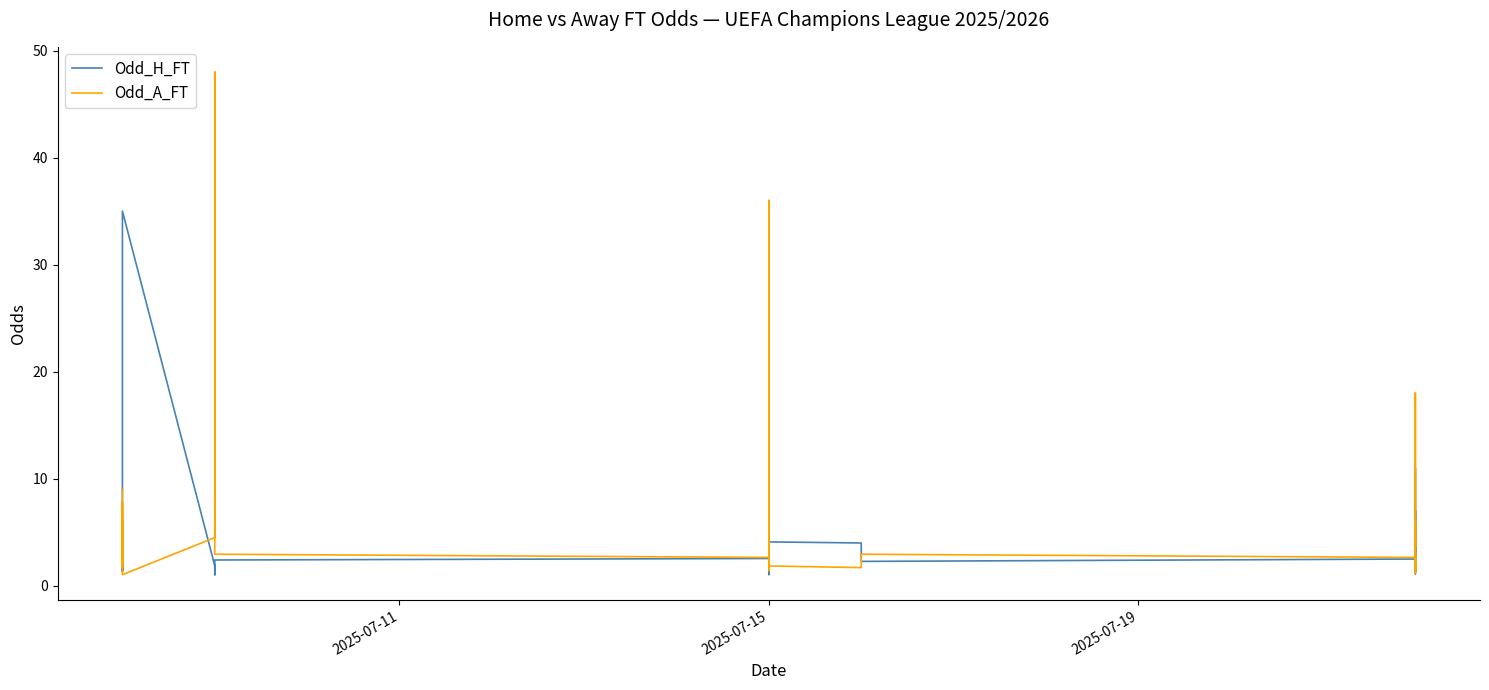

True or false: Odd_A_FT and Odd_H_FT intersect in this chart.

True